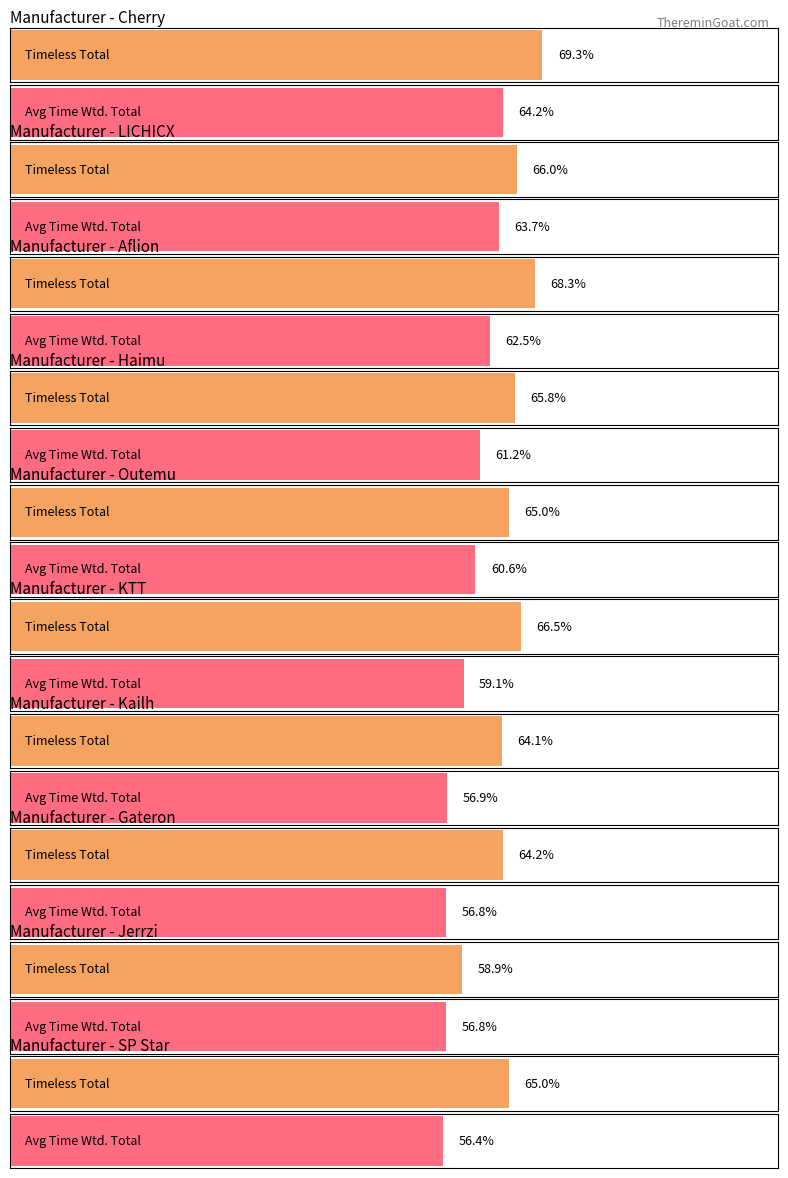

Which series has the largest range (max minus min)?

Timeless Total